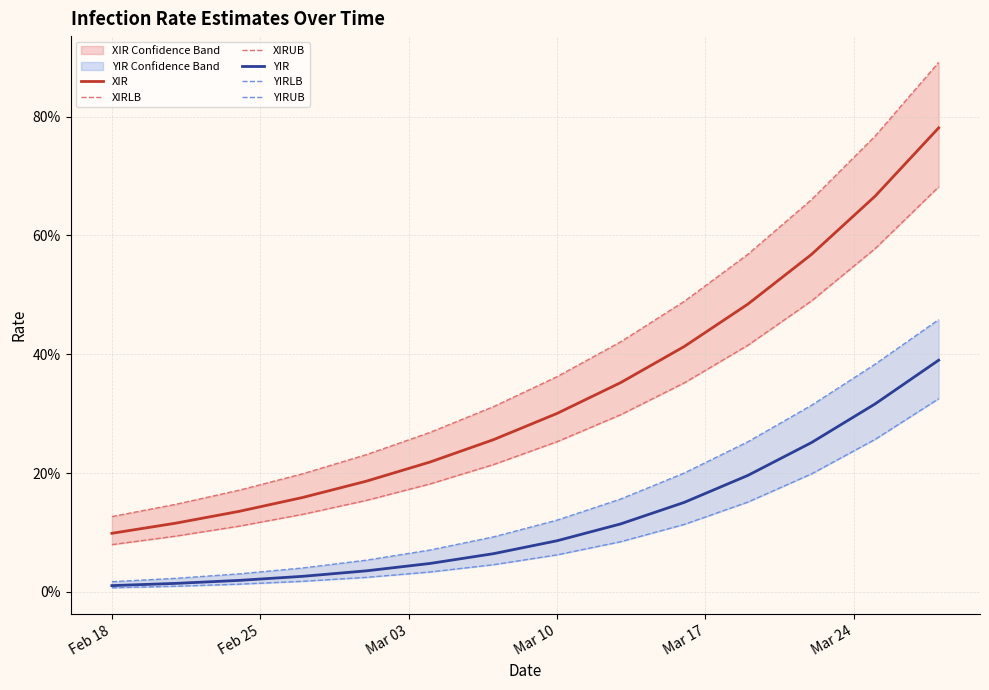

What is the value of the XIR point at the 1st from the left?

0.1